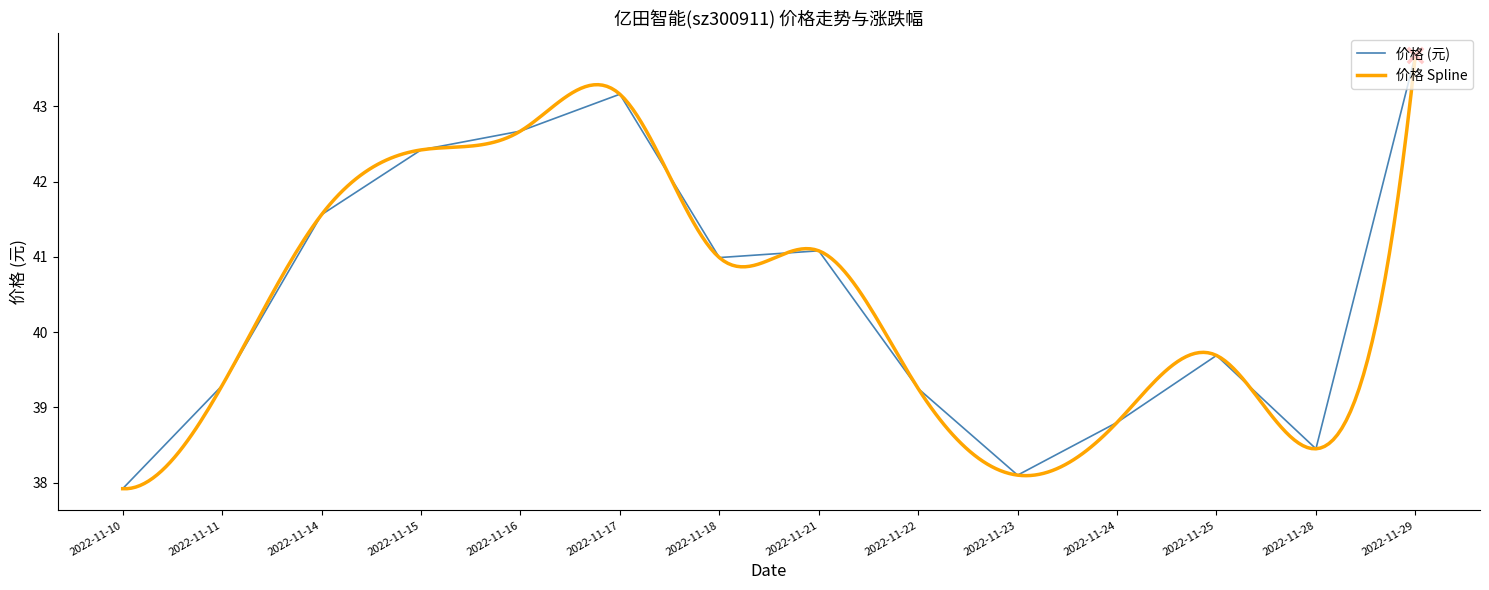

What is the change in value from 2022-11-10 to 2022-11-16?

+4.8